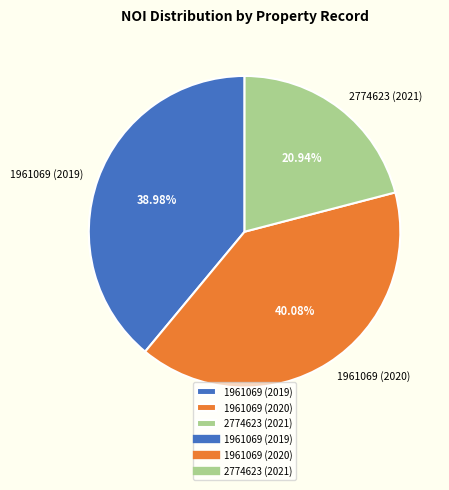

Which category has the biggest portion of the pie?

1961069 (2020)